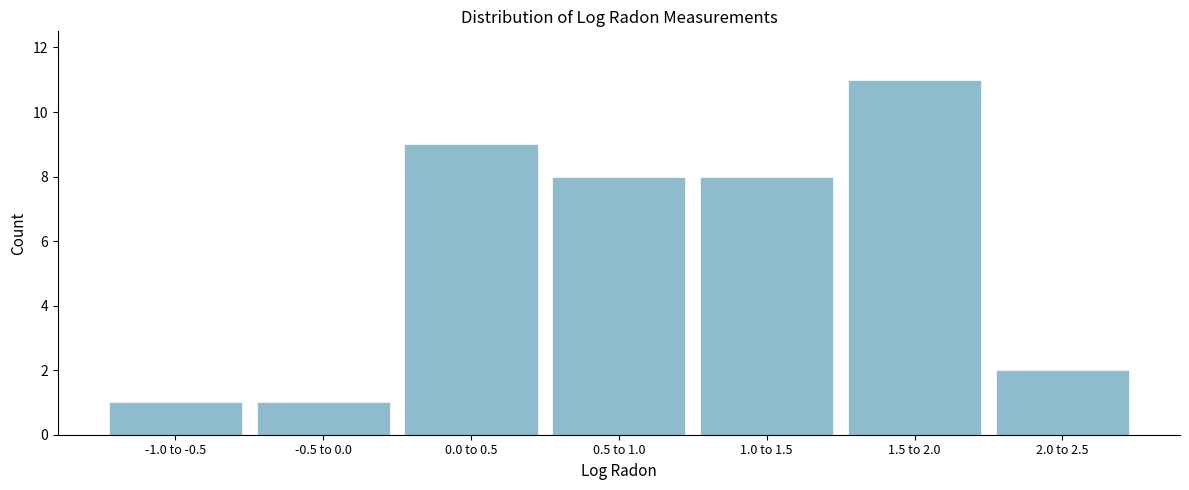

Reading left to right, list all the values displayed in this chart.

-1.0 to -0.5=1	-0.5 to 0.0=1	0.0 to 0.5=9	0.5 to 1.0=8	1.0 to 1.5=8	1.5 to 2.0=11	2.0 to 2.5=2